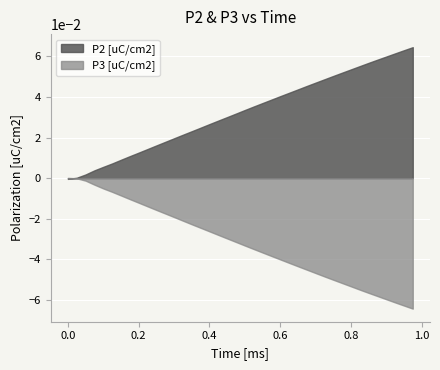

What position from the right is 0.25?

30